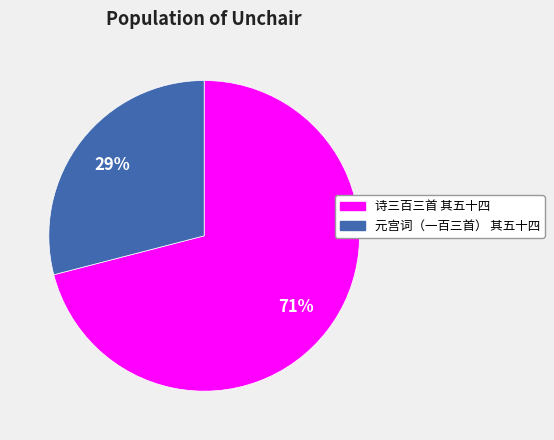

What percentage is the 诗三百三首 其五十四 slice, to the nearest percent?

71%